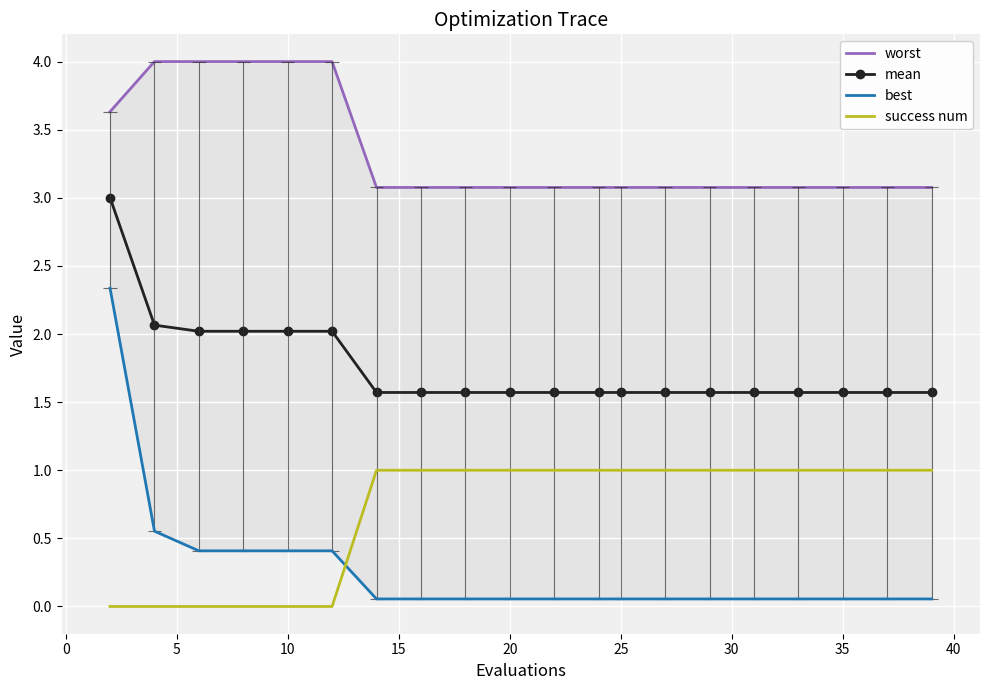

What is the highest value of the mean series?

3.0